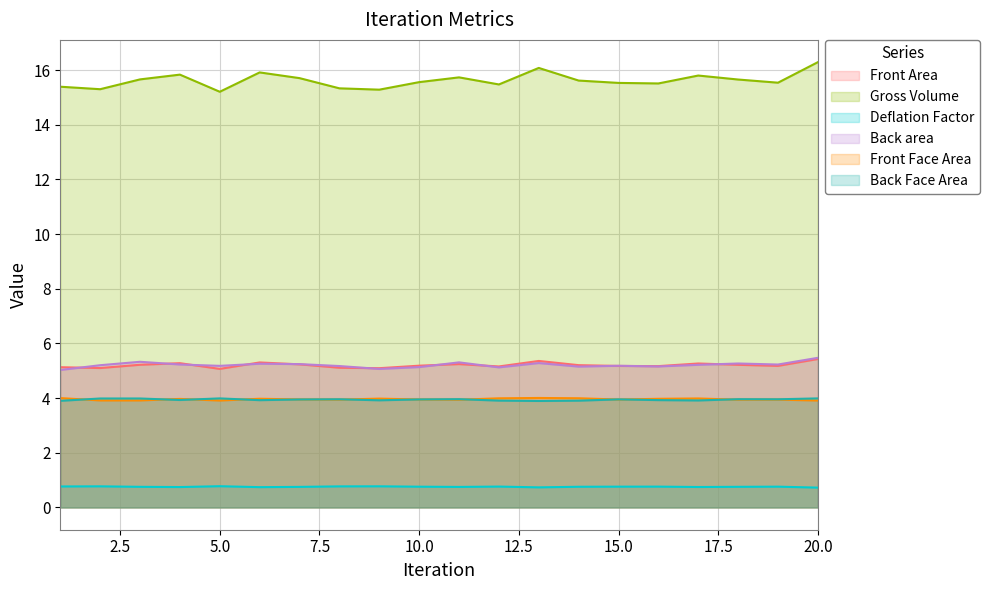

Which series has the largest total across all categories?

Gross Volume